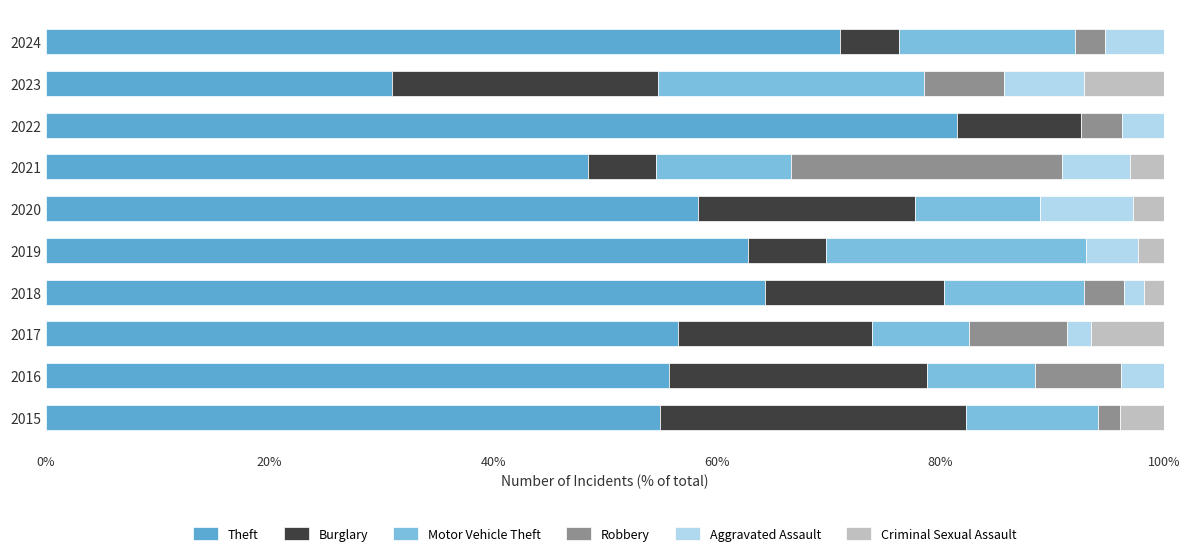

The value of Theft at 2016 is 55.8. True or false?

True